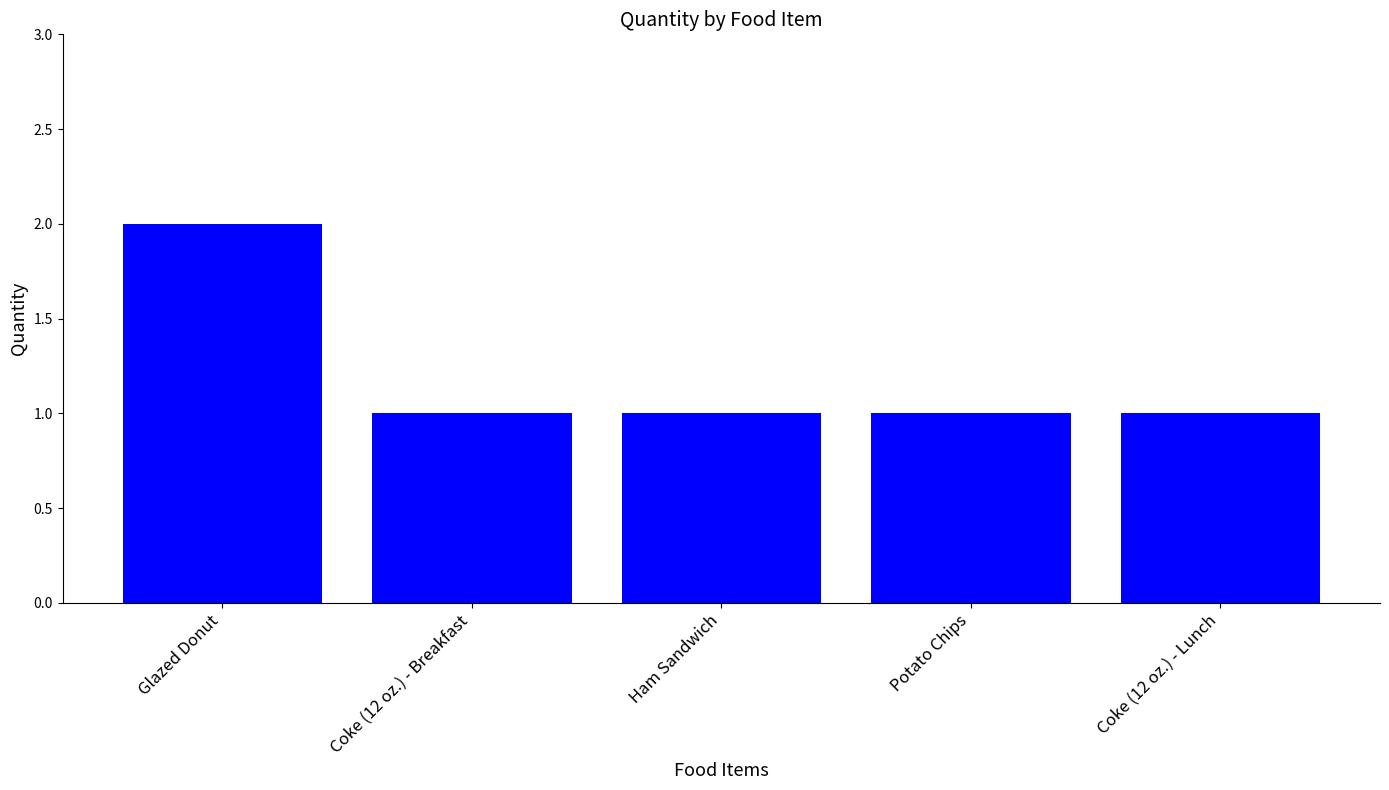

Approximately how many times larger is the value at Ham Sandwich compared to Potato Chips?

1.0